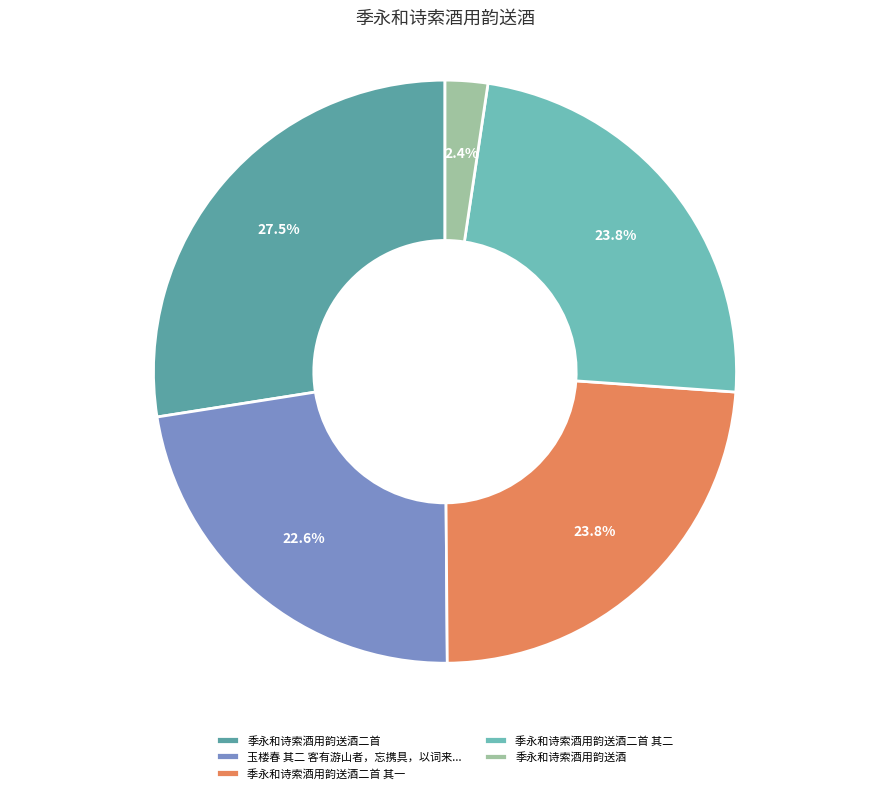

To the nearest percent, what is the difference between the largest and smallest slice percentages?

25%